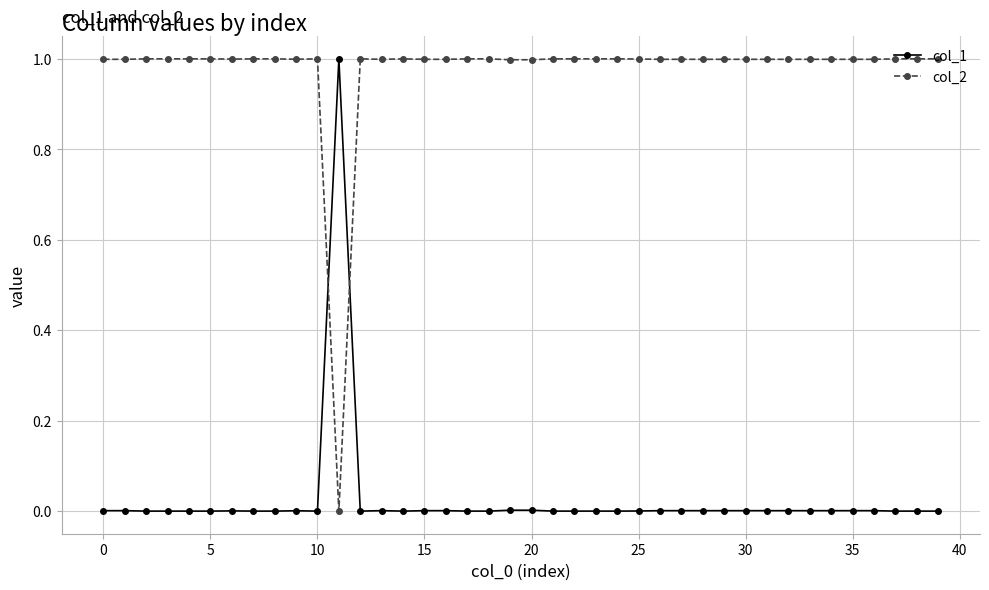

What is the sum of all col_1 values?

1.0